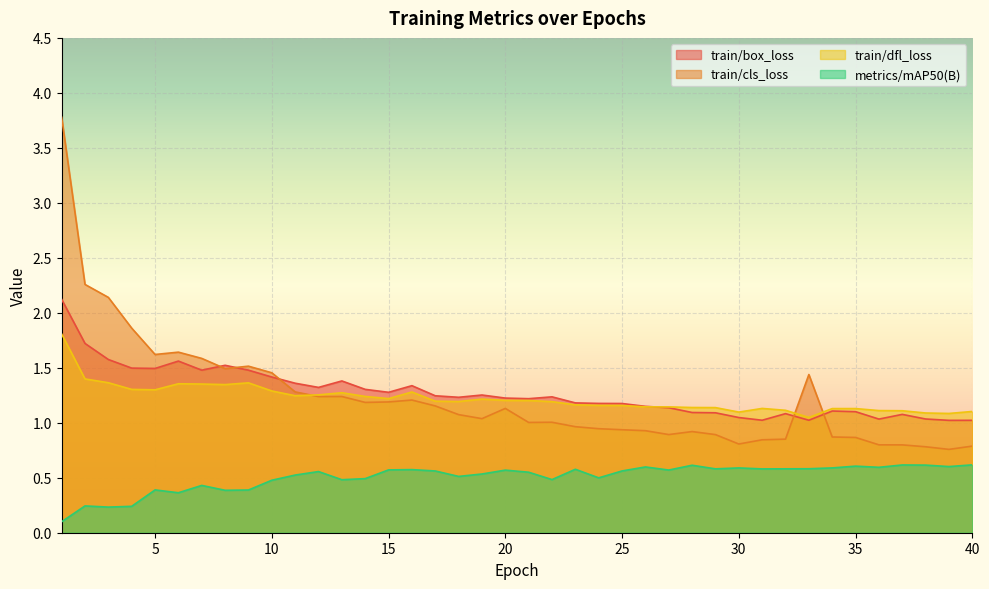

True or false: metrics/mAP50(B) and train/cls_loss intersect in this chart.

False